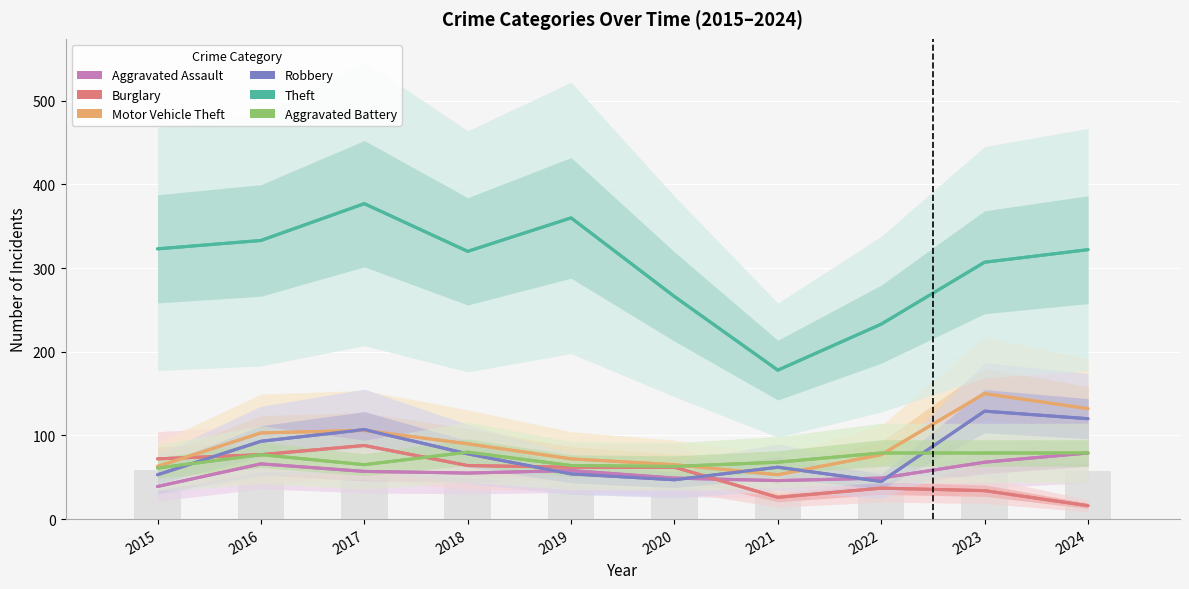

True or false: Theft has a value of 64 at 2018.

False